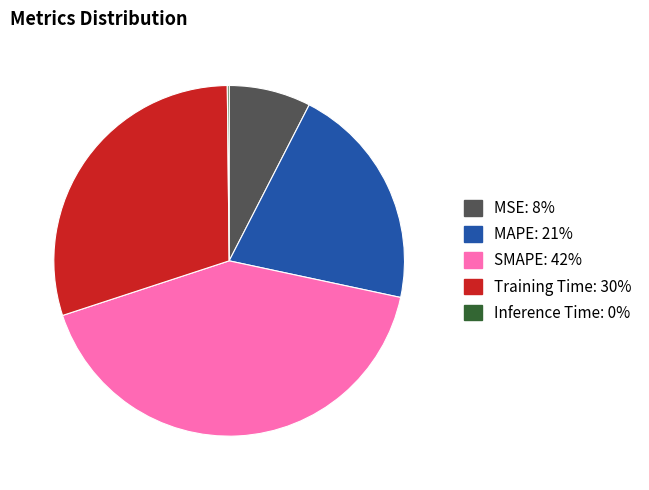

Which category has the biggest portion of the pie?

SMAPE